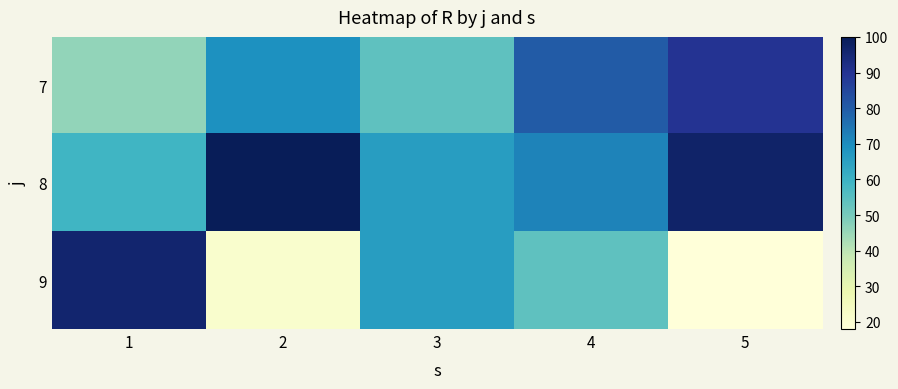

At how many categories does at least one series exceed 91?

3